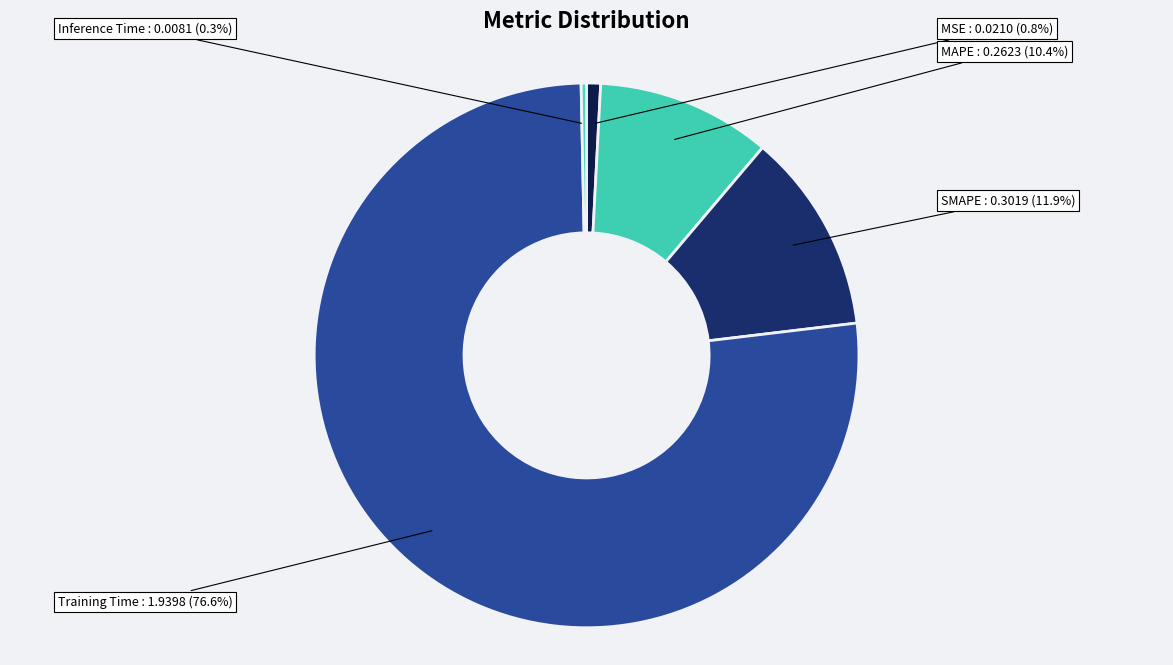

Rank the categories by value from lowest to highest.

Inference Time, MSE, MAPE, SMAPE, Training Time